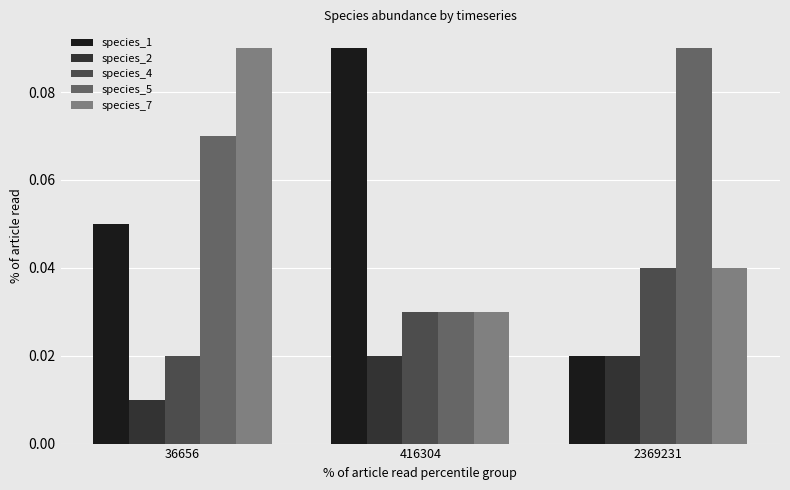

Which category has the highest value in the species_5 series?

2369231